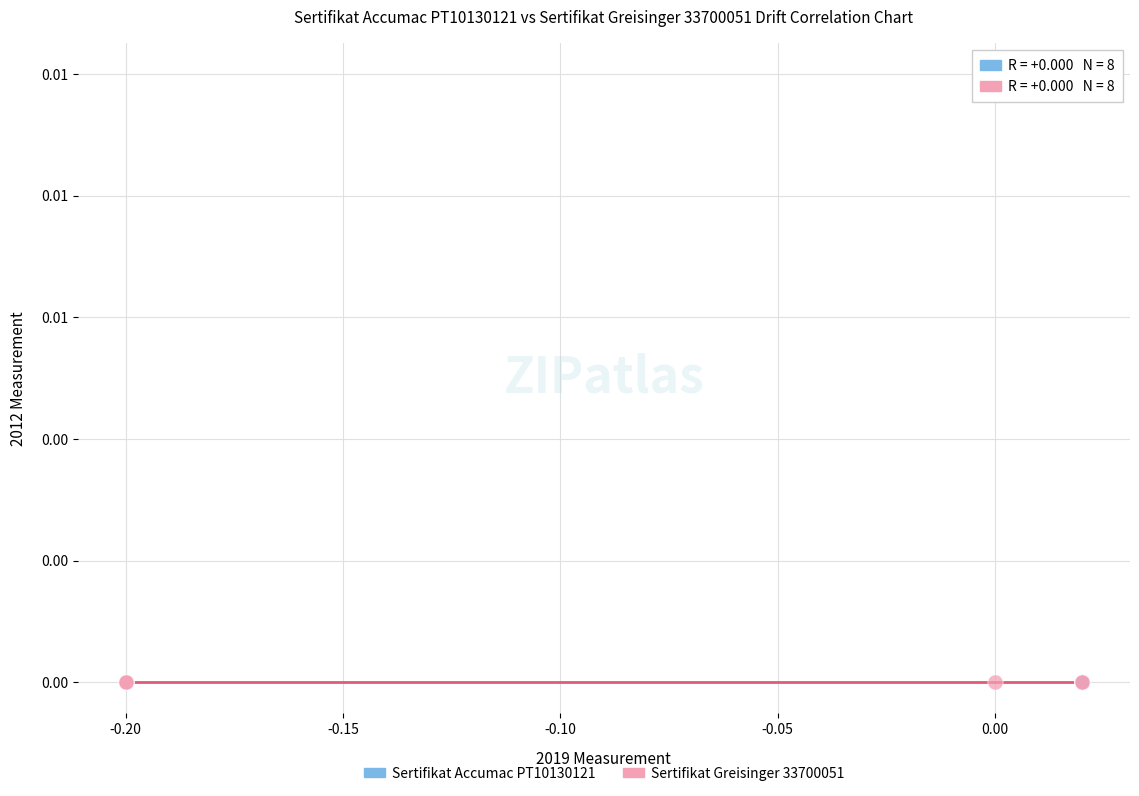

What are all the series names shown in the legend?

Sertifikat Accumac PT10130121, Sertifikat Greisinger 33700051